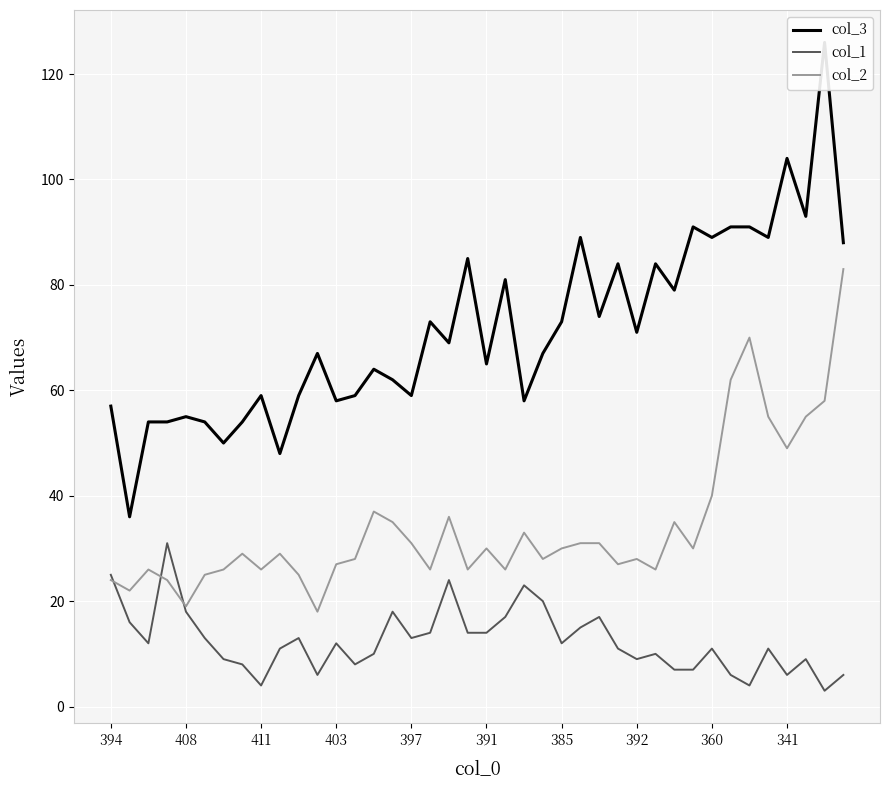

True or false: col_2 has more than 1 points higher than both neighbors.

True